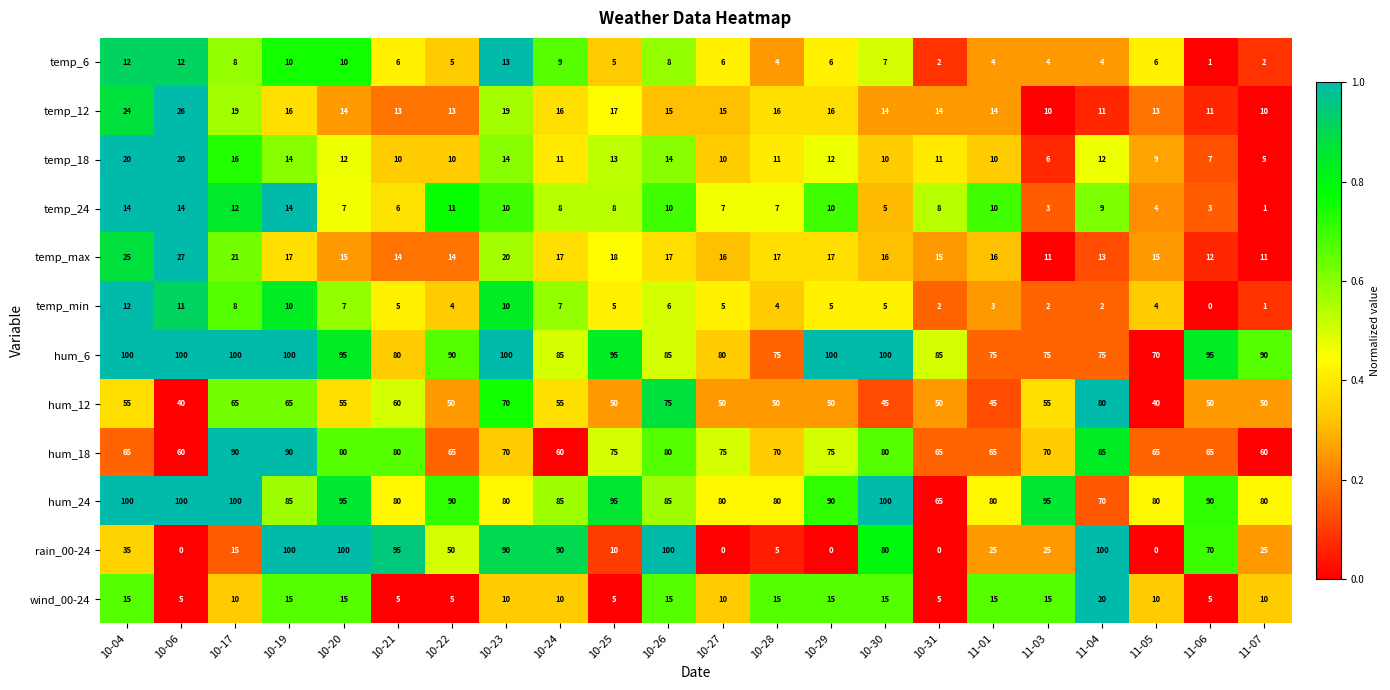

At how many categories does at least one series exceed 0?

22